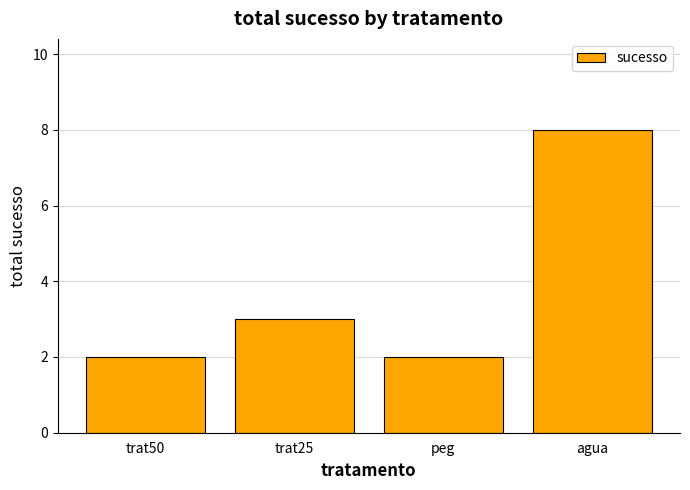

Reading left to right, what are all the values shown in this chart?

2	3	2	8